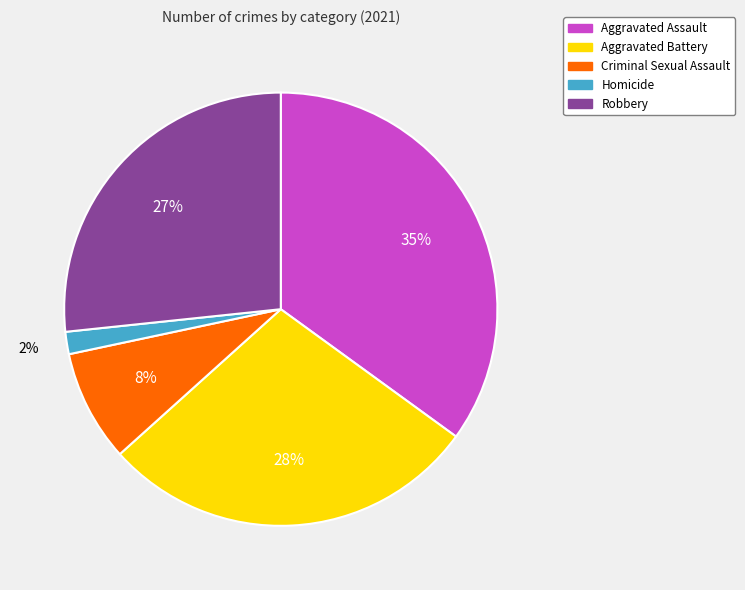

True or false: Robbery accounts for 27% of the total.

True